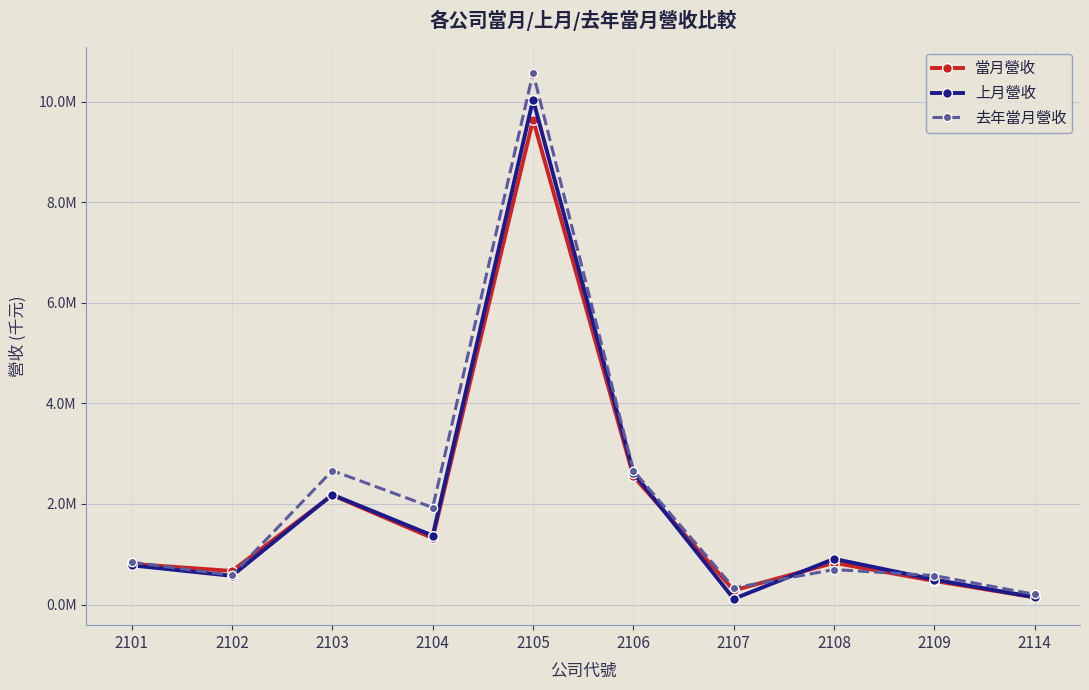

Rank the series by their maximum value, from lowest to highest.

當月營收, 上月營收, 去年當月營收